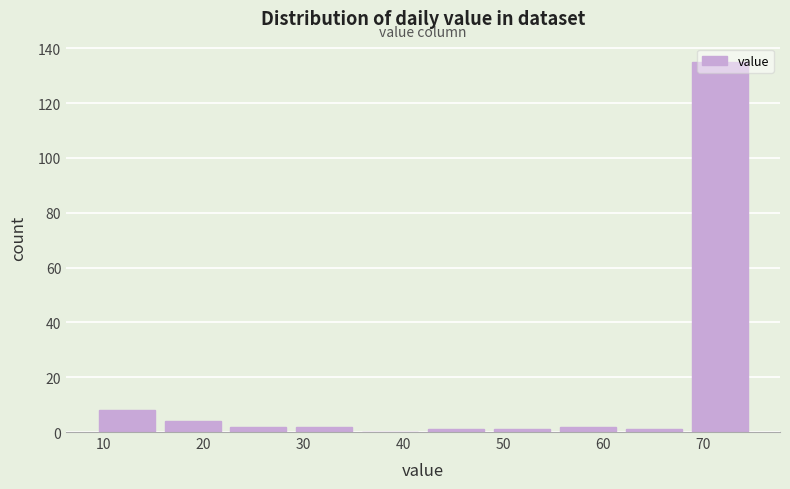

Over which range of the x-axis is the bar tallest?

68.4 to 75.0